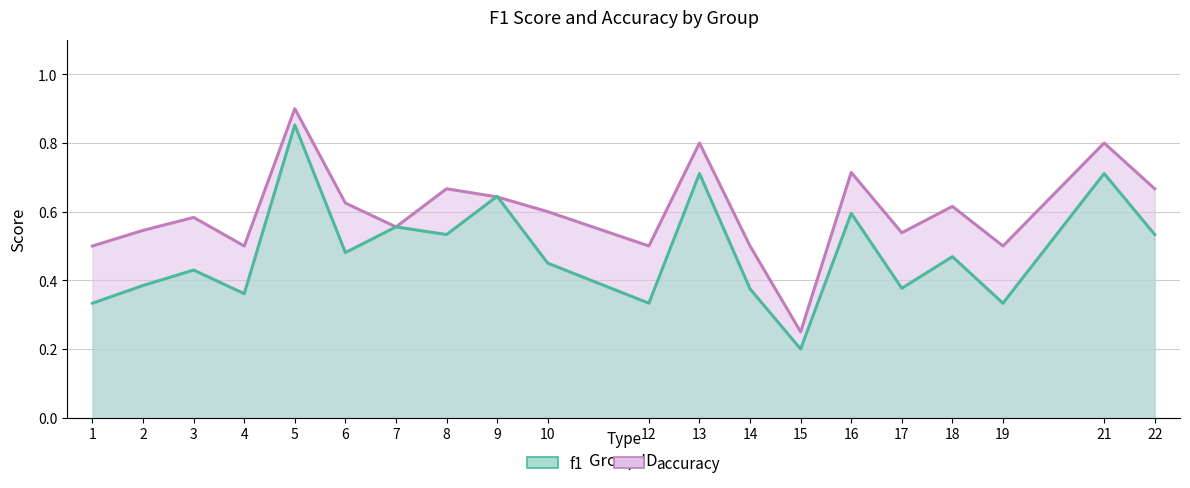

How many times do accuracy and f1 cross each other?

2